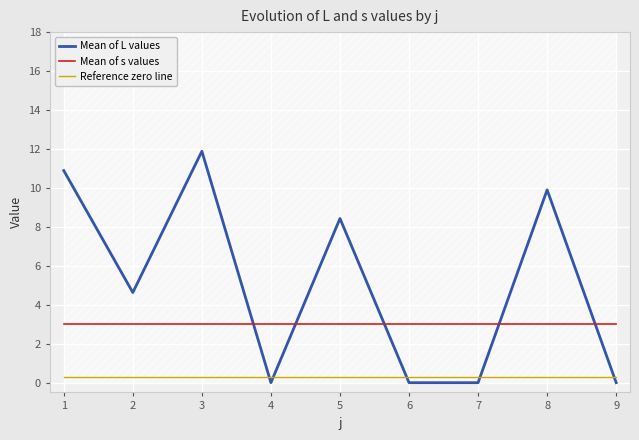

How many lines are shown in the chart?

3